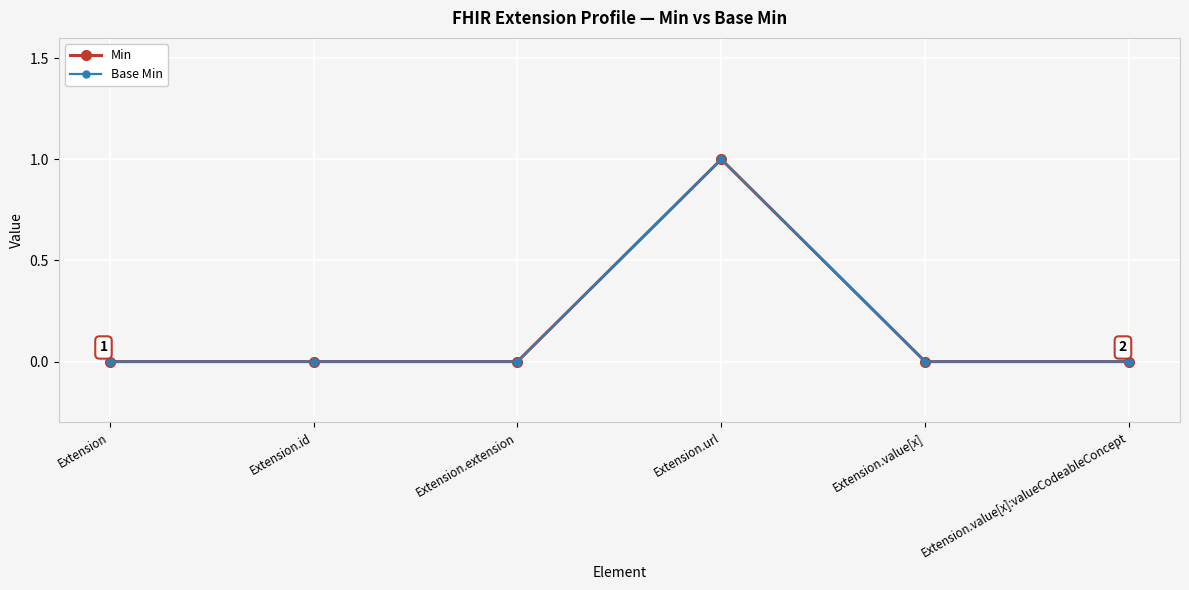

Count the Min values in the range 0 to 1.

6